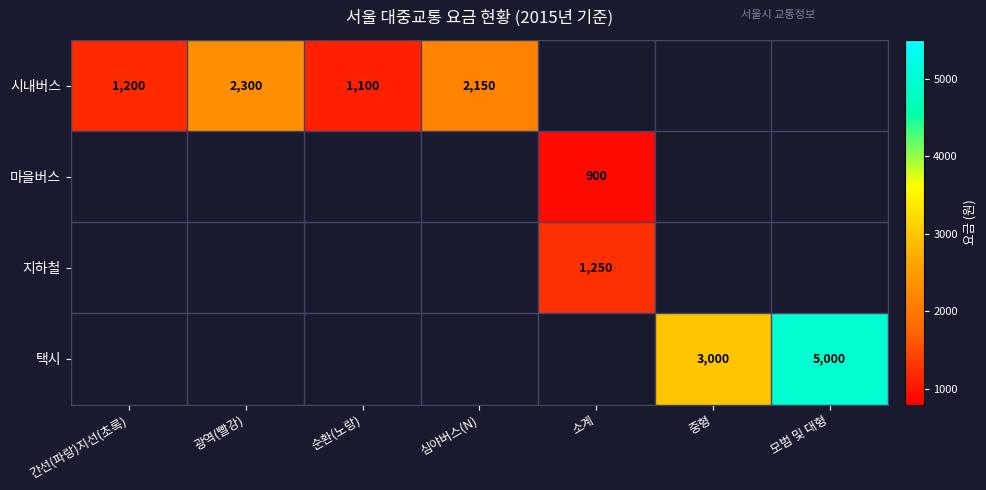

The 택시 series shows 4222 at 중형. True or false?

False